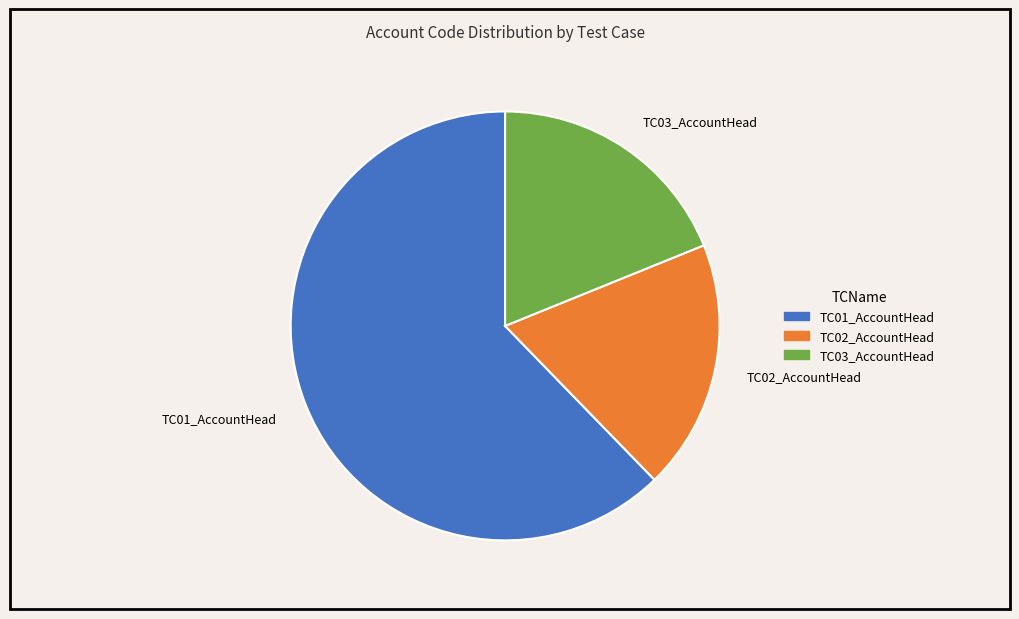

Which has a higher value, TC03_AccountHead or TC01_AccountHead?

TC01_AccountHead